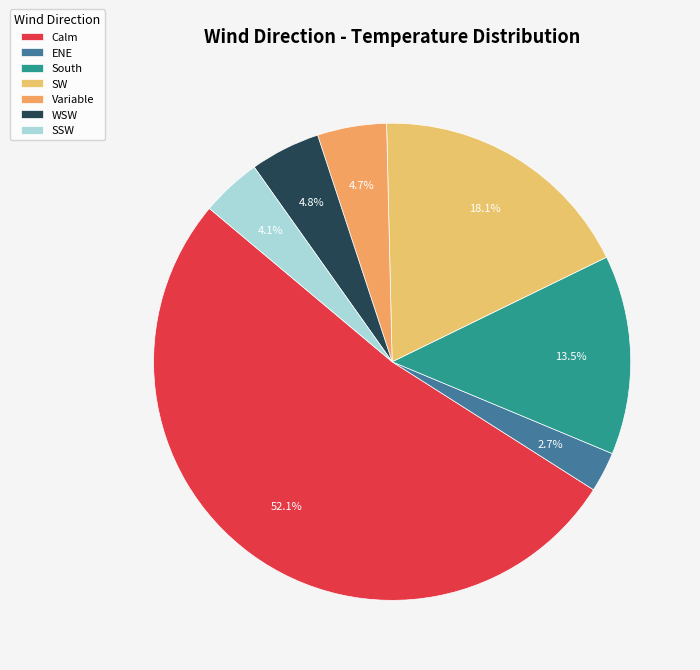

Which slice is the smallest?

ENE